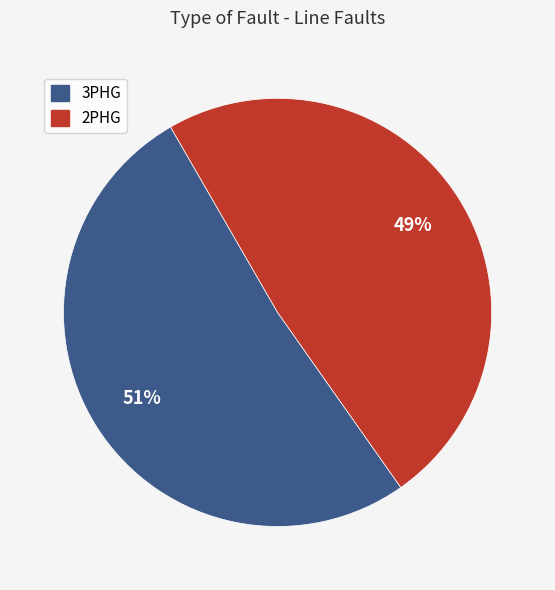

Which has a higher value, 2PHG or 3PHG?

3PHG